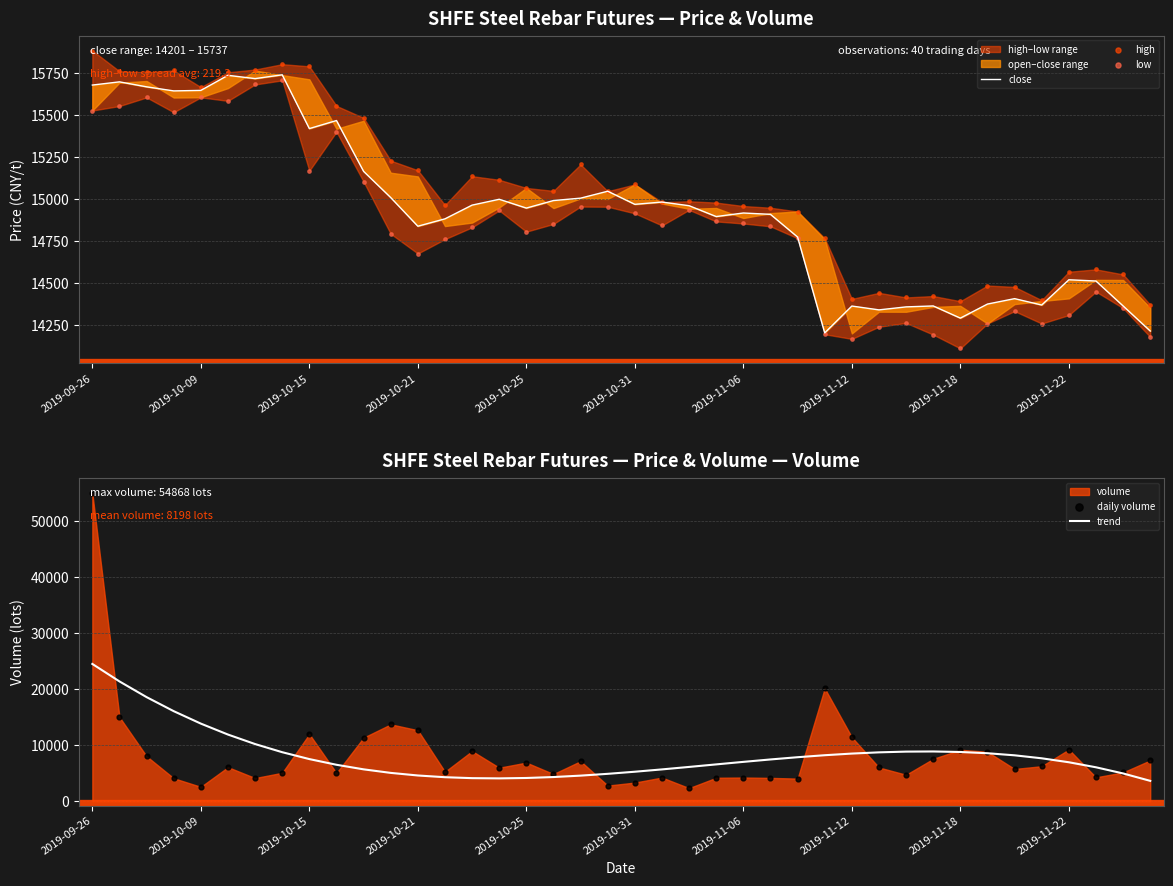

Which series has the widest spread of Y values?

daily volume